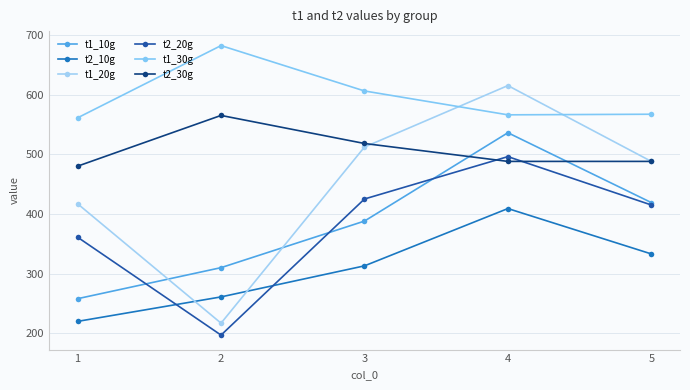

True or false: t2_10g has more than 2 points higher than both neighbors.

False